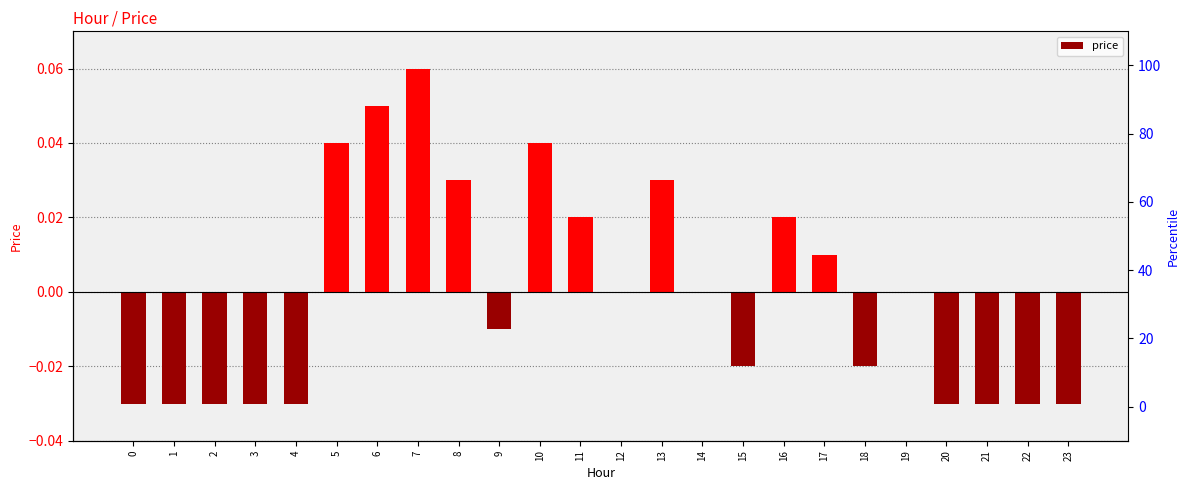

Reading right to left, what are all the values shown in this chart?

-0.0	-0.0	-0.0	-0.0	0.0	-0.0	0.0	0.0	-0.0	0.0	0.0	0.0	0.0	0.0	-0.0	0.0	0.1	0.1	0.0	-0.0	-0.0	-0.0	-0.0	-0.0